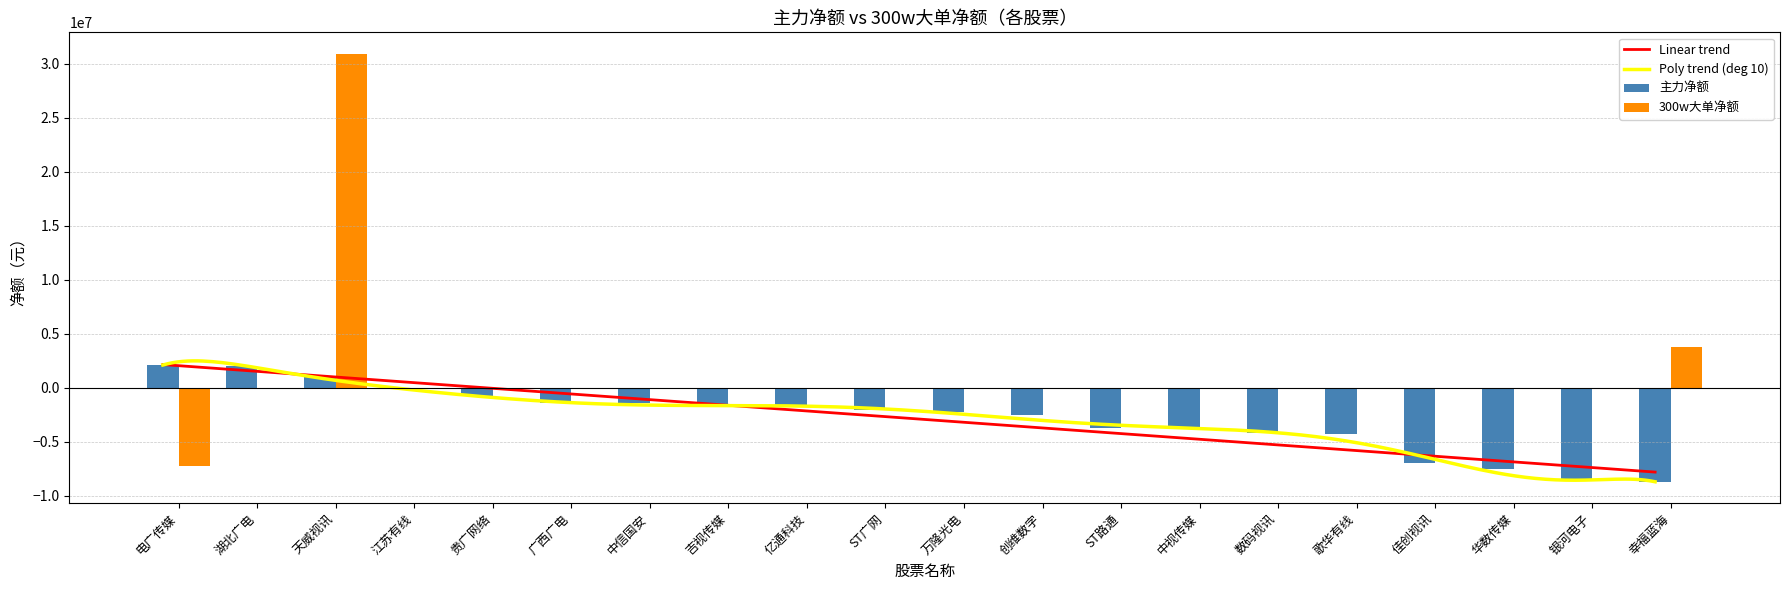

The value of 主力净额 at 广西广电 is -1390915. True or false?

True